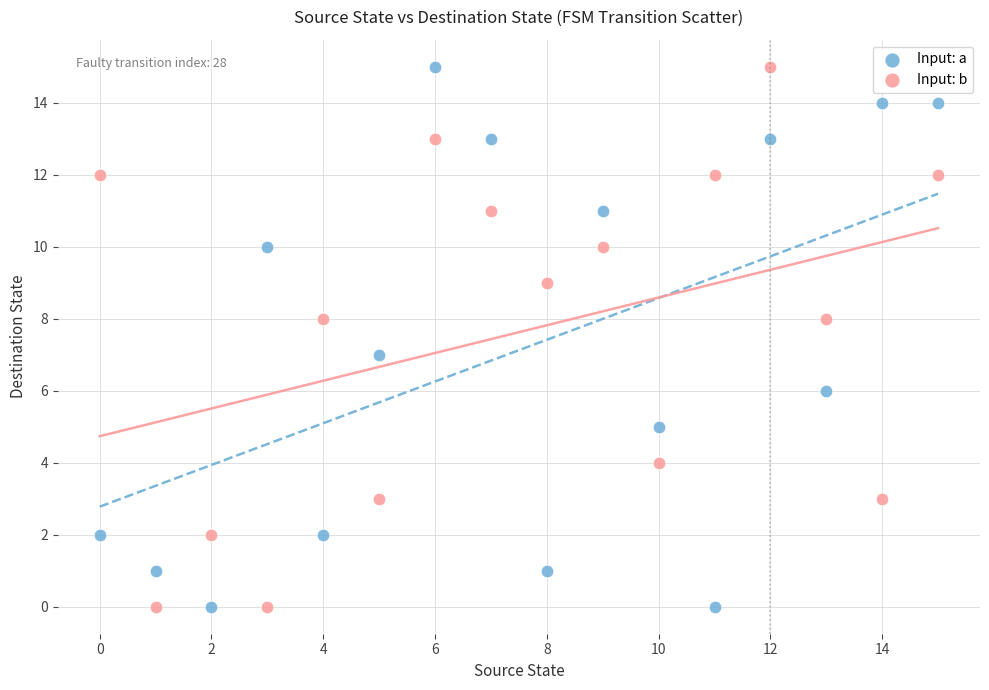

Across all data points, what is the range of Y values (max minus min)?

15